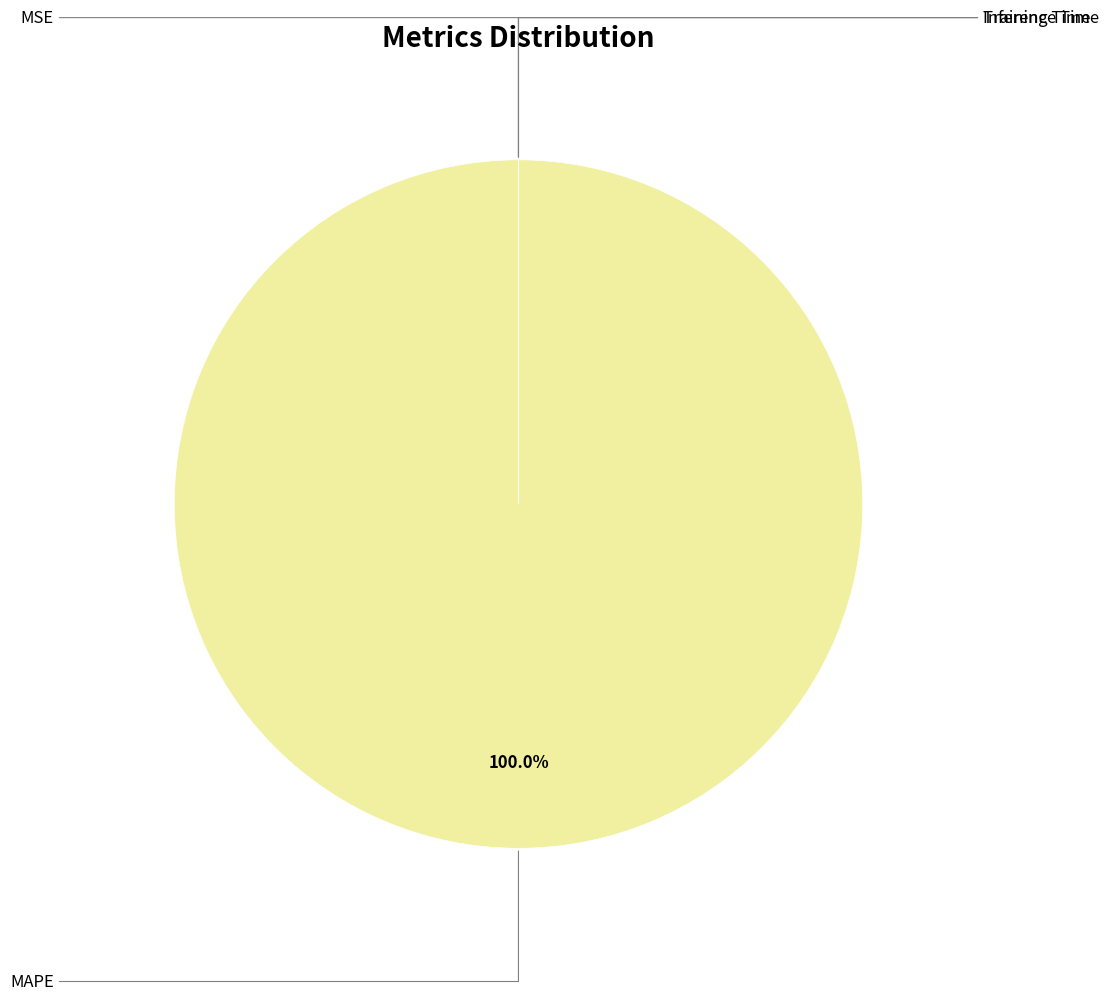

Is there any slice that represents more than half of the pie?

Yes